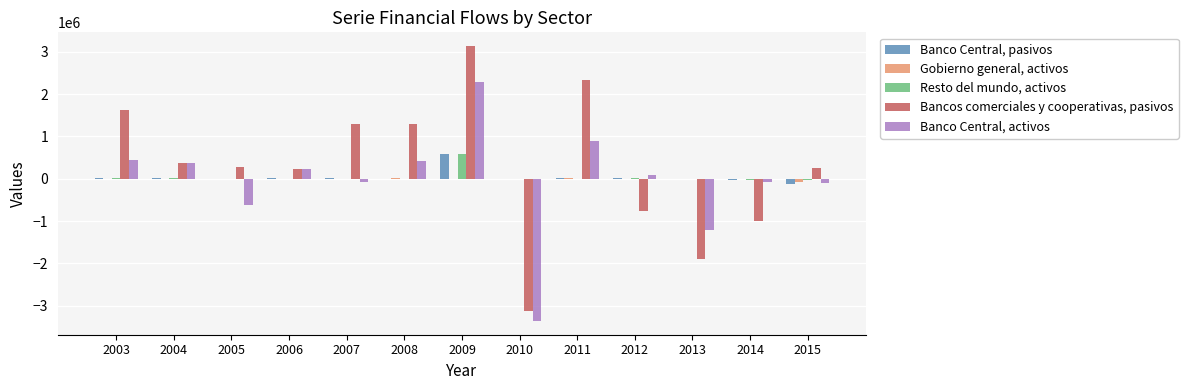

The value of Gobierno general, activos at 2007 is 3890. True or false?

True